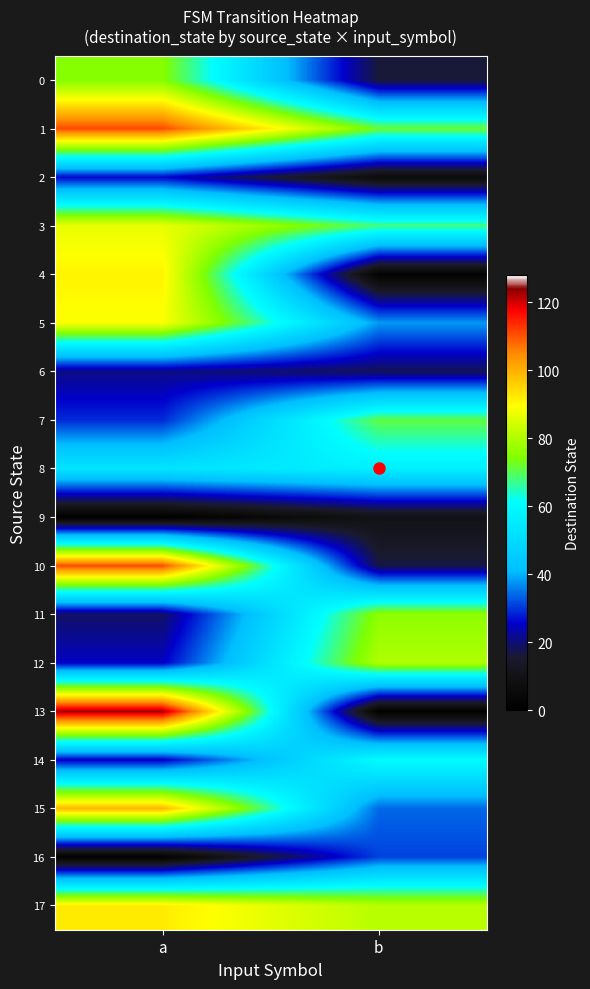

At which category is the sum across all series the highest?

a